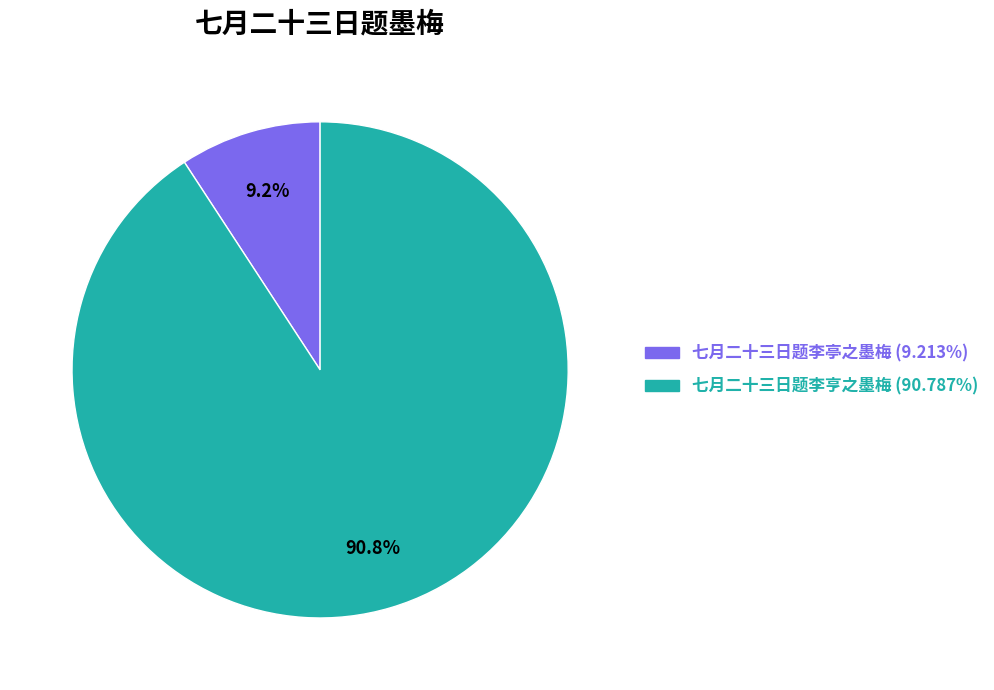

True or false: 七月二十三日题李亭之墨梅 accounts for 9% of the total.

True